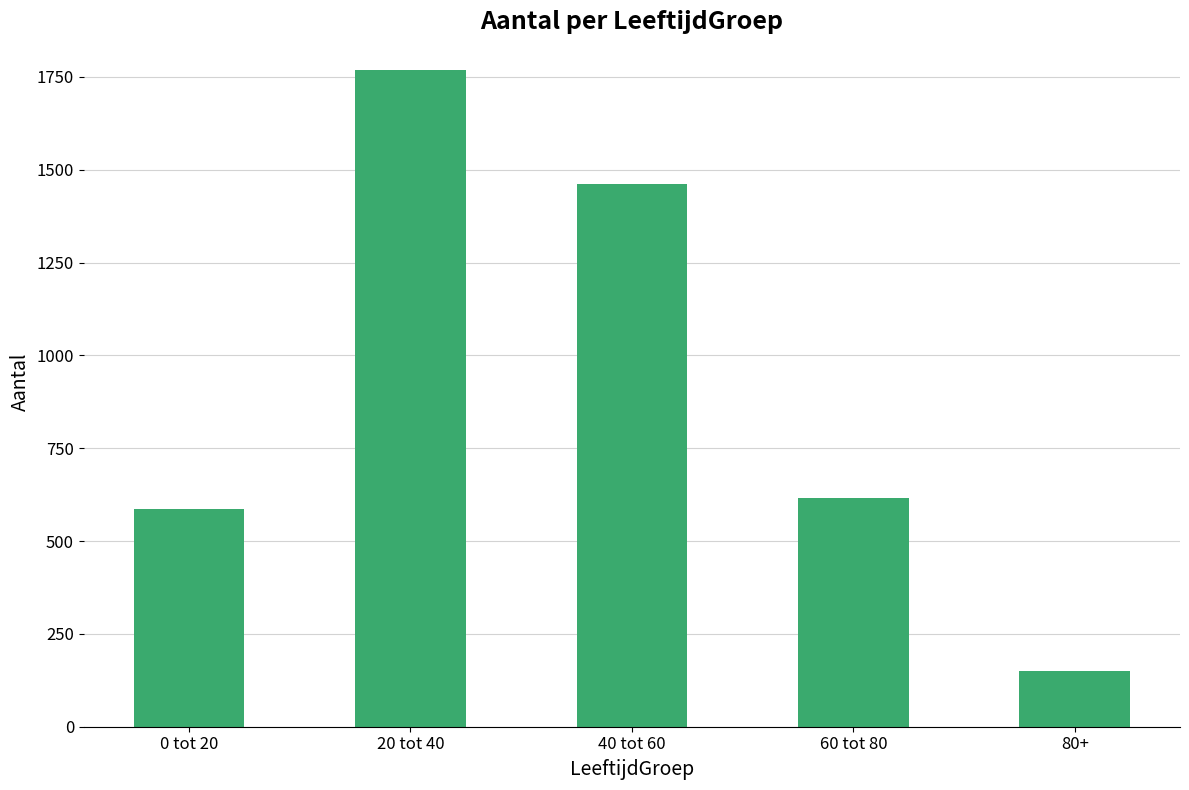

Reading left to right, extract all data points from this chart.

587	1768	1461	615	149